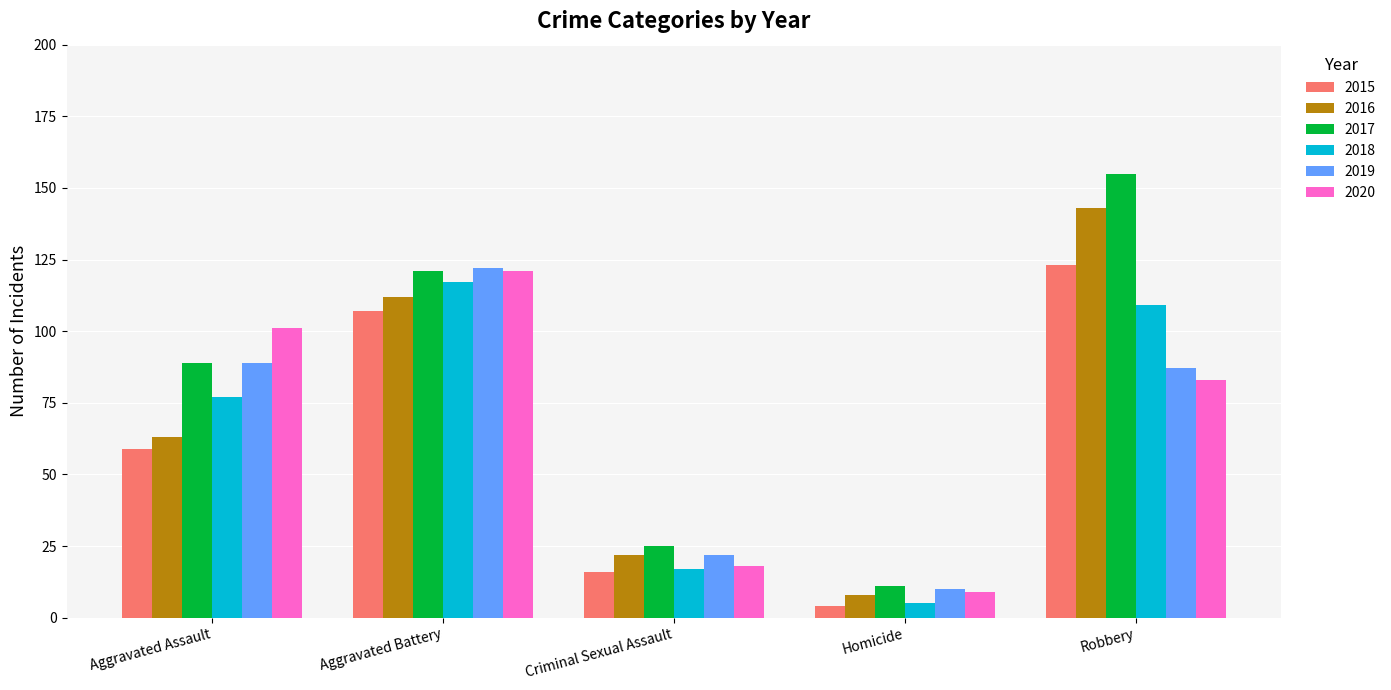

The 2017 series shows 13 at Criminal Sexual Assault. True or false?

False